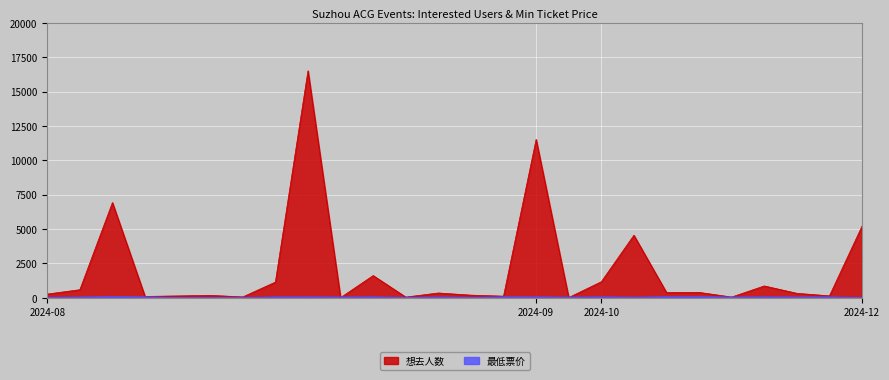

What is the label of the 24th point from the right?

2024-08-10